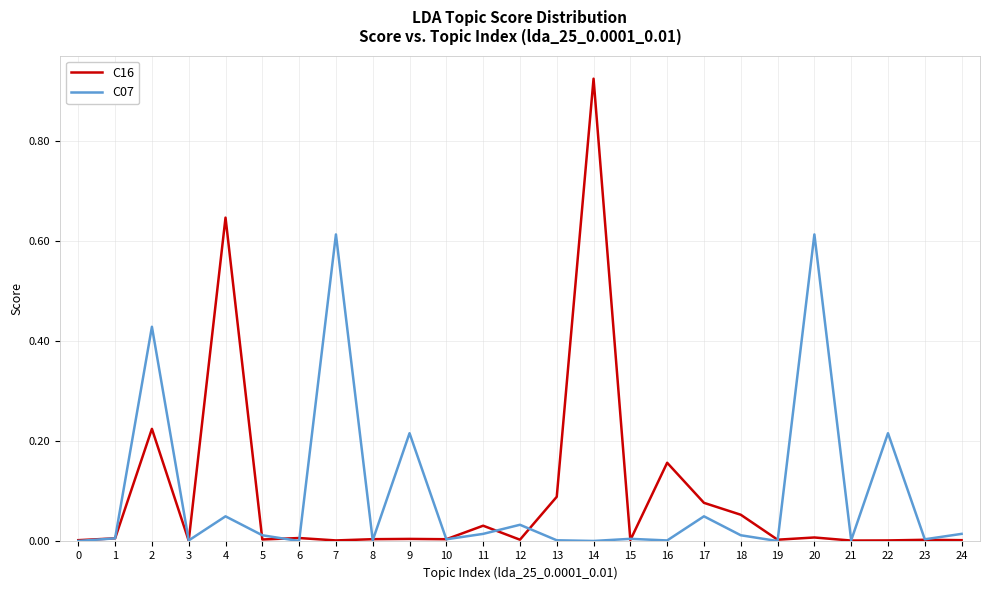

Rank the series by their maximum value, from lowest to highest.

C07, C16